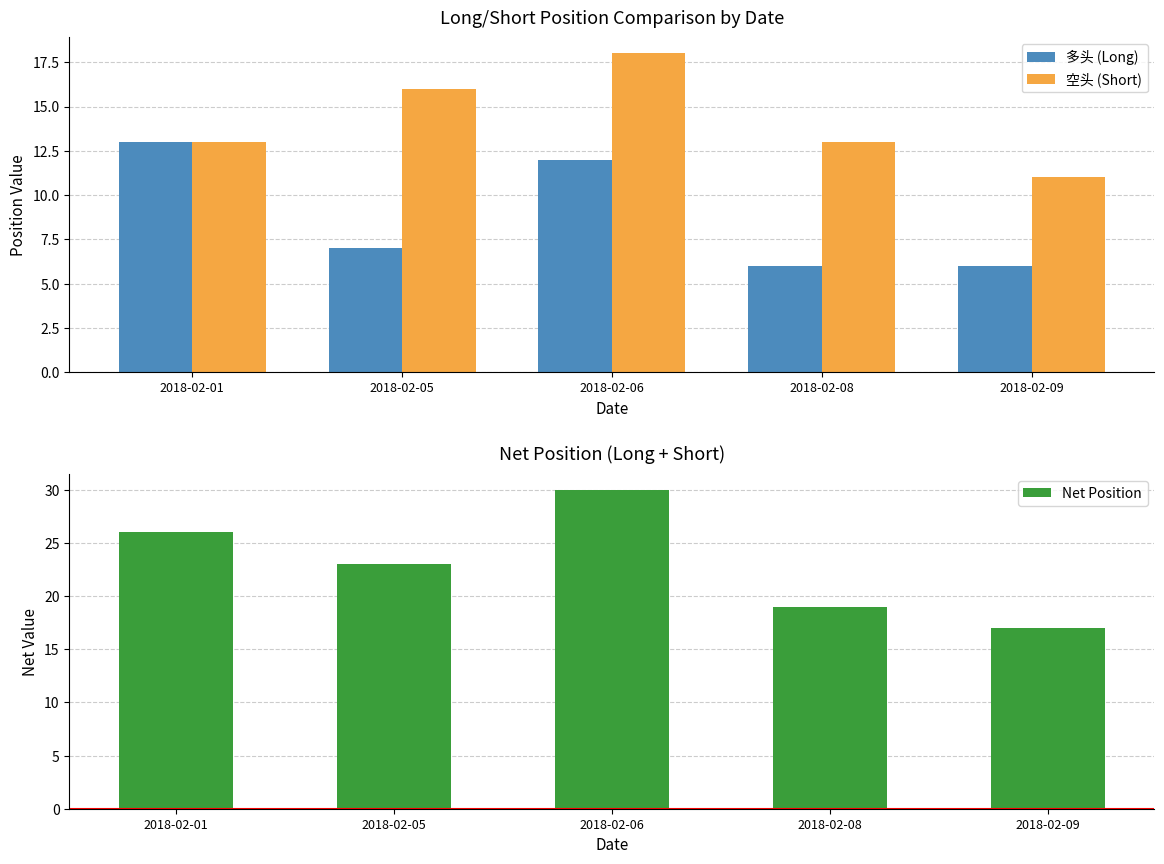

Reading left to right, transcribe all the data shown in this chart.

多头 (Long): 2018-02-01=13	2018-02-05=7	2018-02-06=12	2018-02-08=6	2018-02-09=6
空头 (Short): 2018-02-01=13	2018-02-05=16	2018-02-06=18	2018-02-08=13	2018-02-09=11
Net Position: 2018-02-01=26	2018-02-05=23	2018-02-06=30	2018-02-08=19	2018-02-09=17